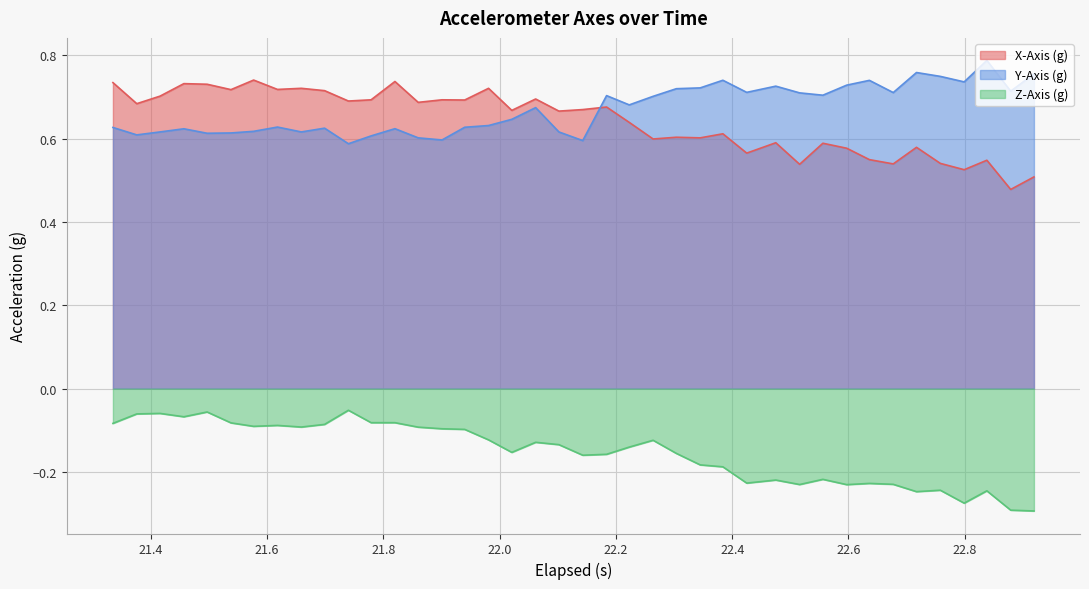

True or false: Y-Axis (g) and X-Axis (g) intersect in this chart.

True